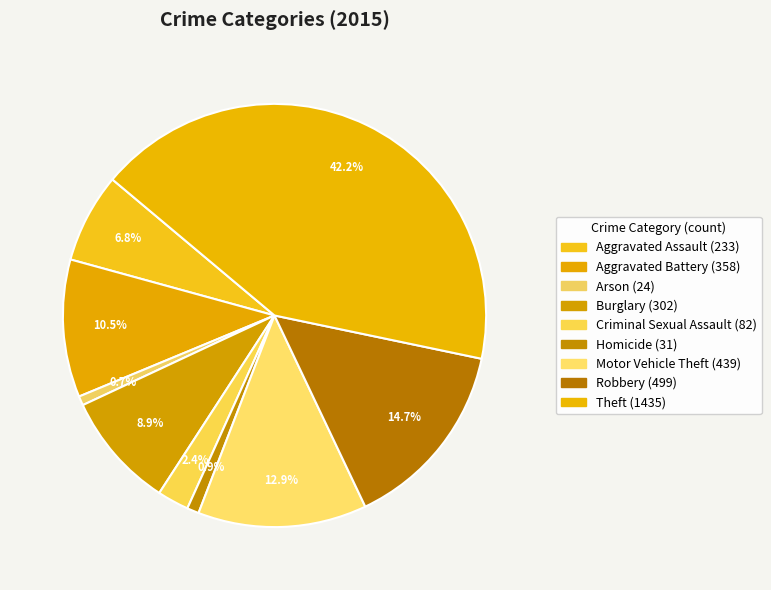

What percentage is the Motor Vehicle Theft slice, to the nearest percent?

13%